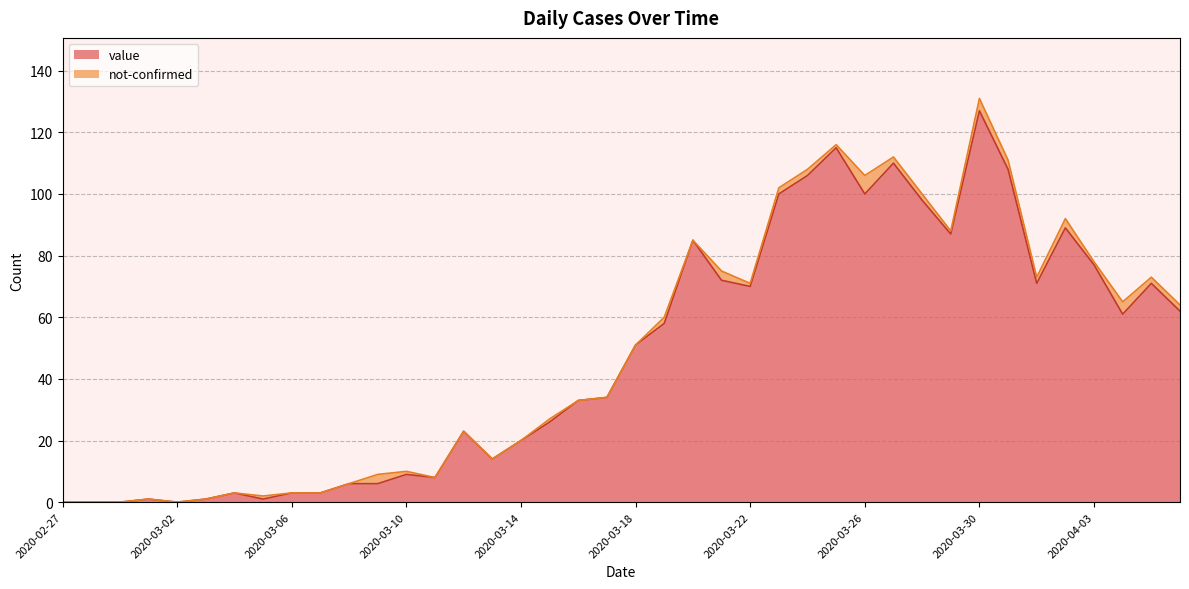

Which has a higher value, 2020-03-31 or 2020-03-13?

2020-03-31